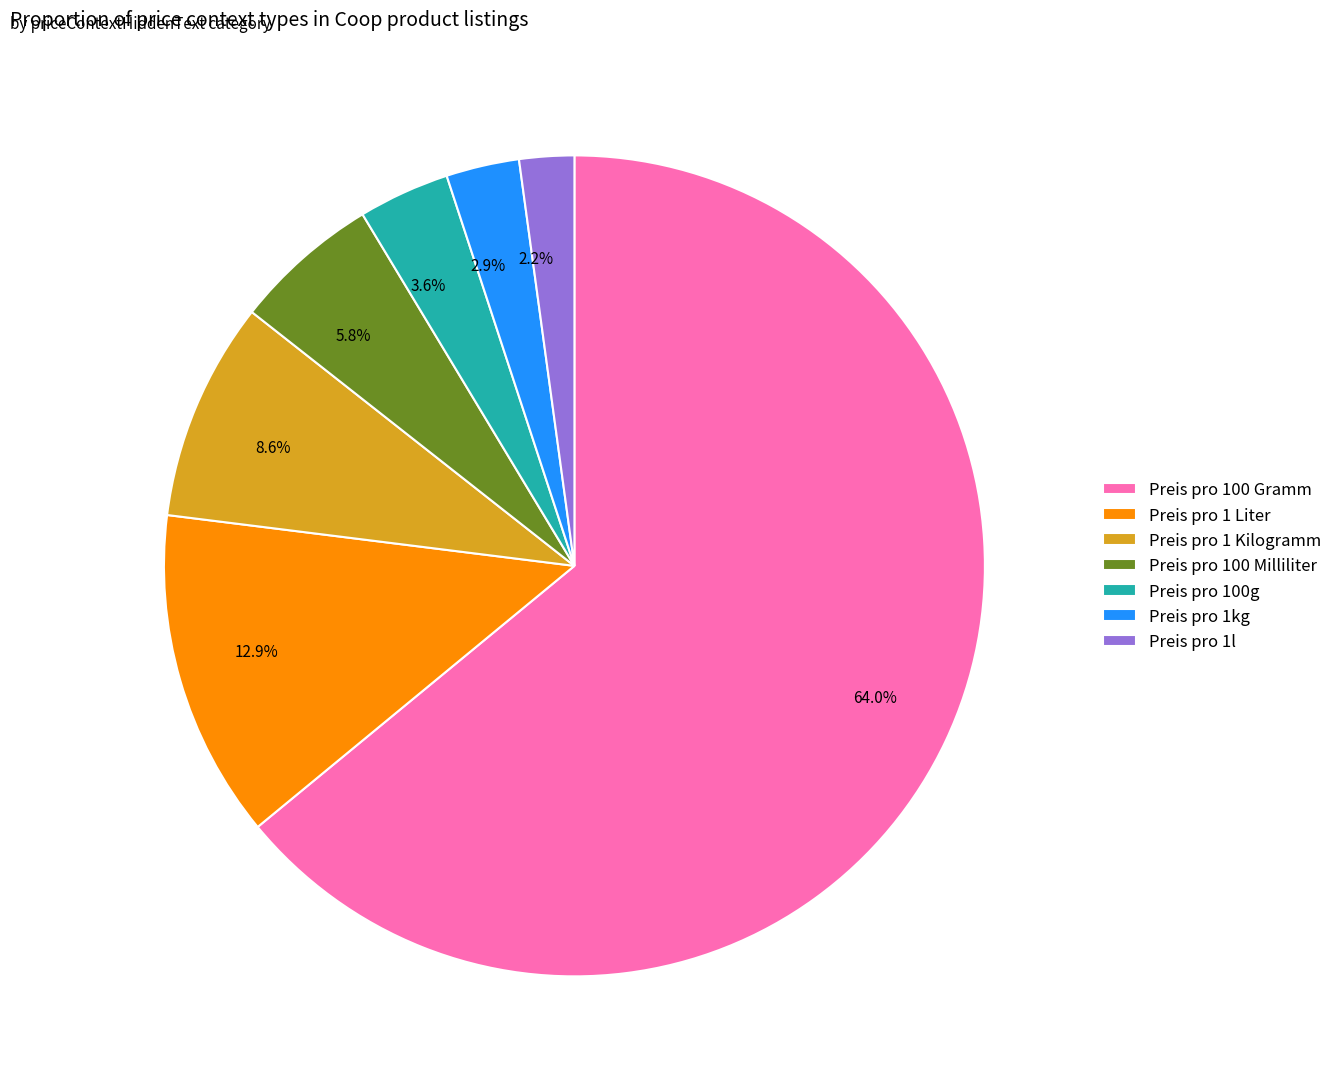

Which slice represents more than half of the pie?

Preis pro 100 Gramm